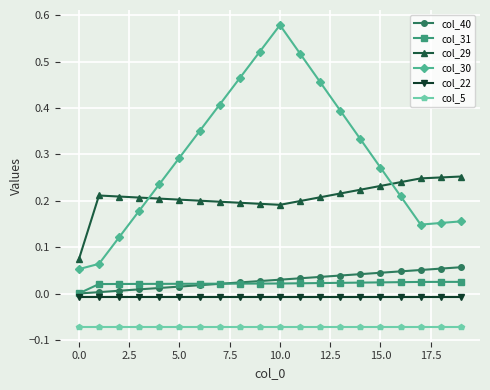

True or false: col_29 and col_22 intersect in this chart.

False